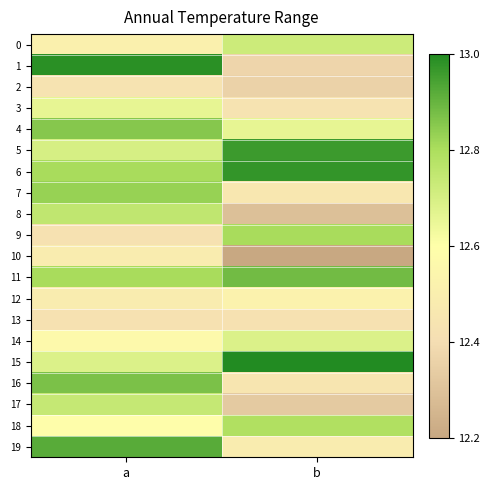

Which series has the largest total across all categories?

6